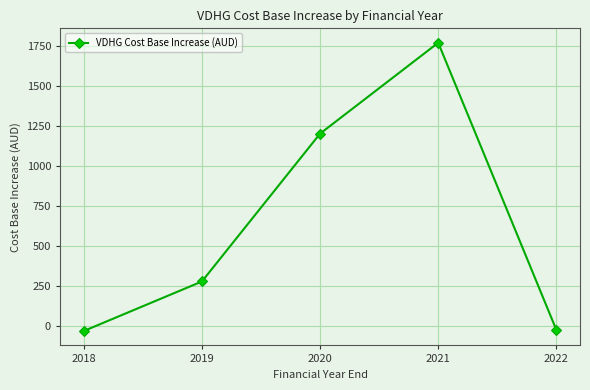

Does the chart display data point markers on the line(s)?

Yes